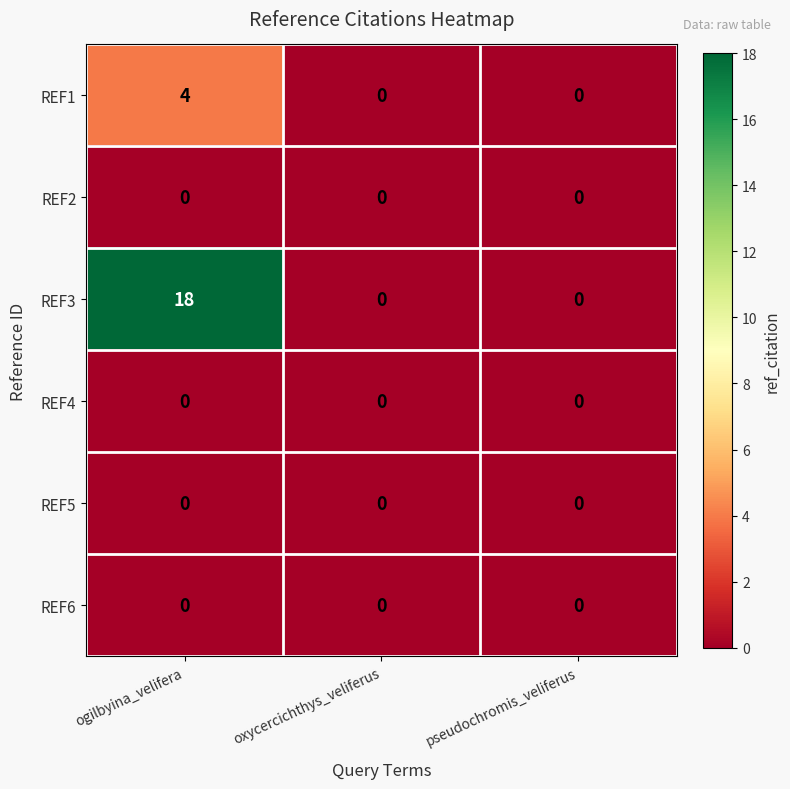

What is the sum of all REF3 values?

18